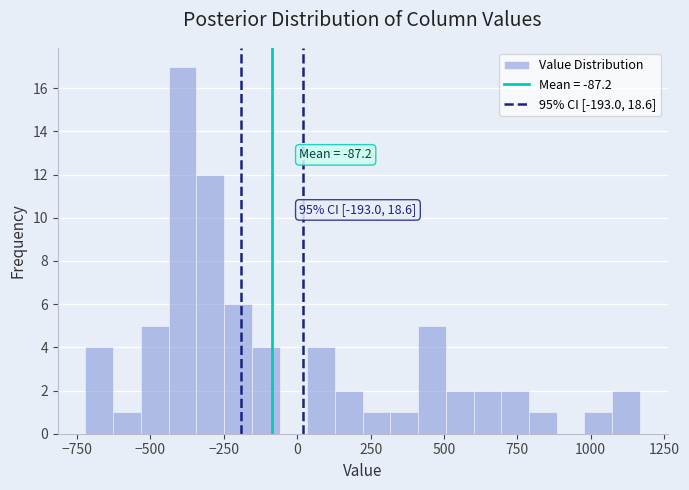

Around what value on the x-axis is the tallest bar? Give the approximate position of its centre, as read against the axis.

-400